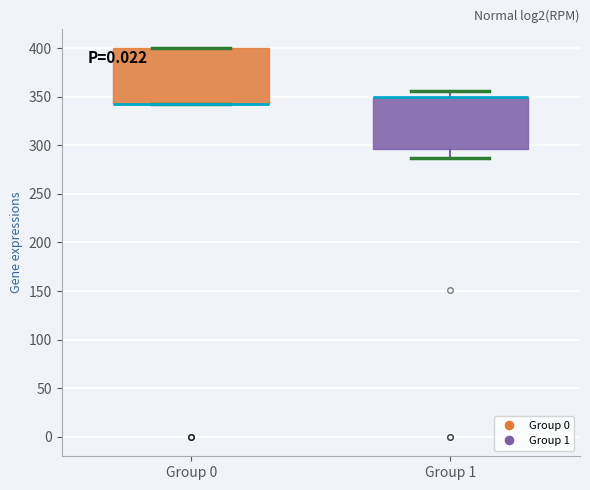

Where is the lower edge of the box for Group 1 on the y-axis? The values are not printed on the chart, so give them approximately, as read against the axis.

295